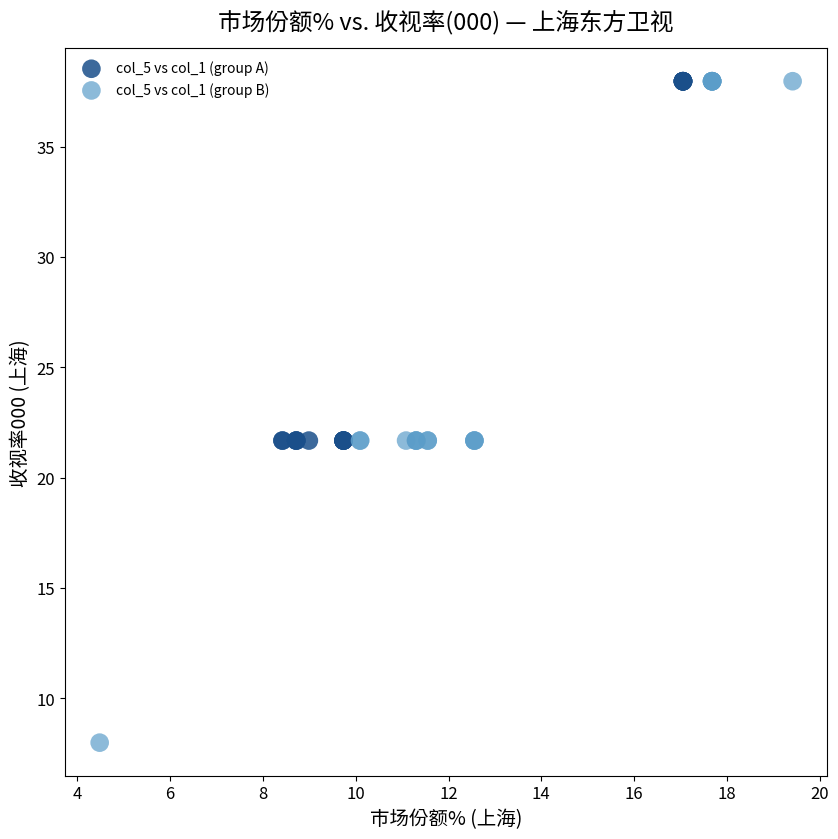

Which series reaches the minimum Y coordinate?

col_5 vs col_1 (group B)